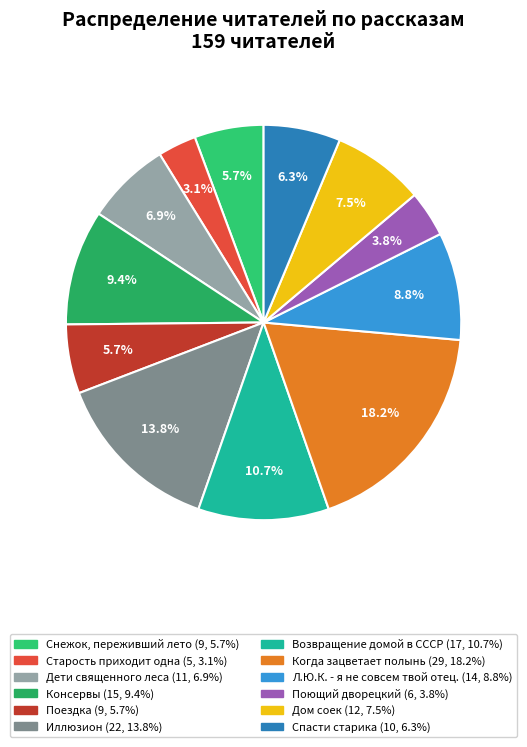

Which slice is the smallest?

Старость приходит одна